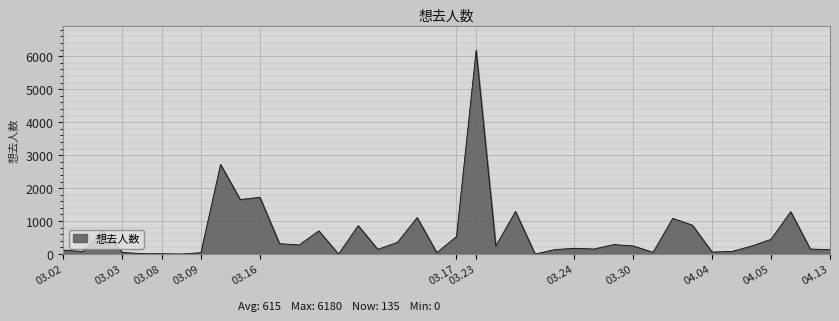

What is the difference between the maximum and minimum values?

6180